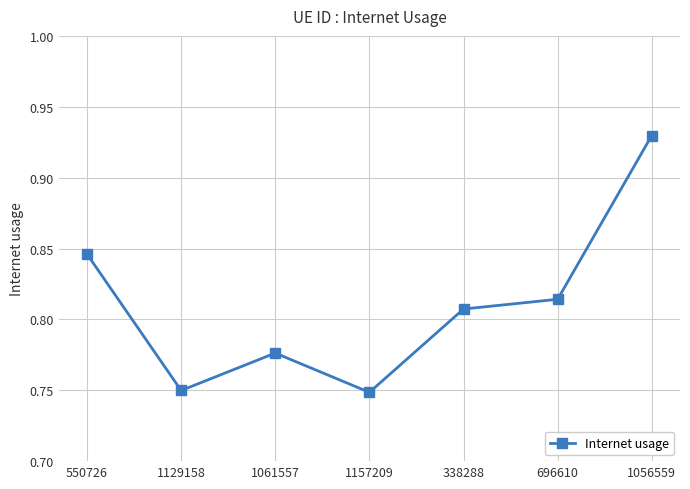

True or false: the data has more than 2 interior local peaks.

False